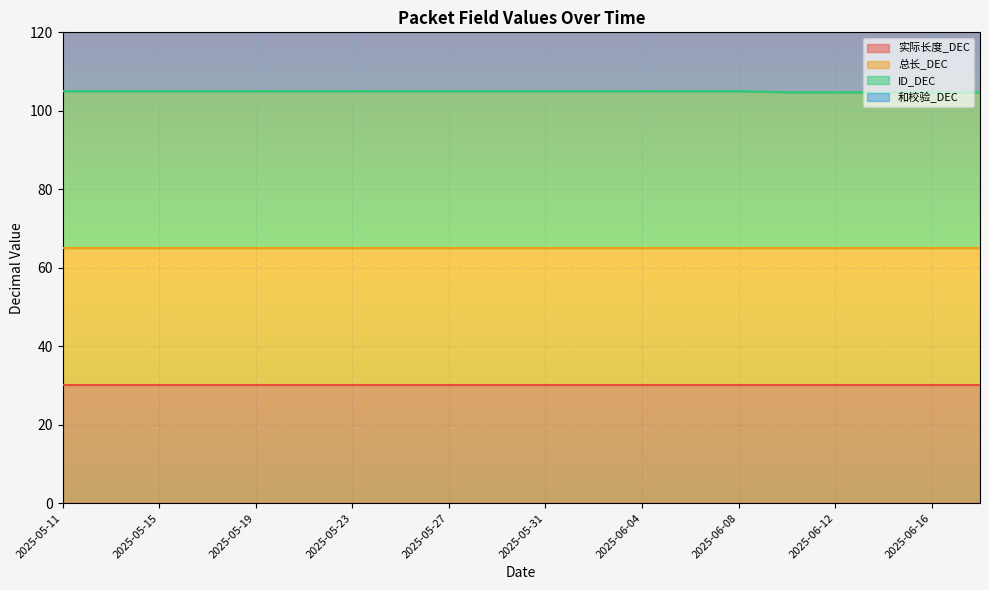

What is the total value across all series at 2025-06-12?

120.5